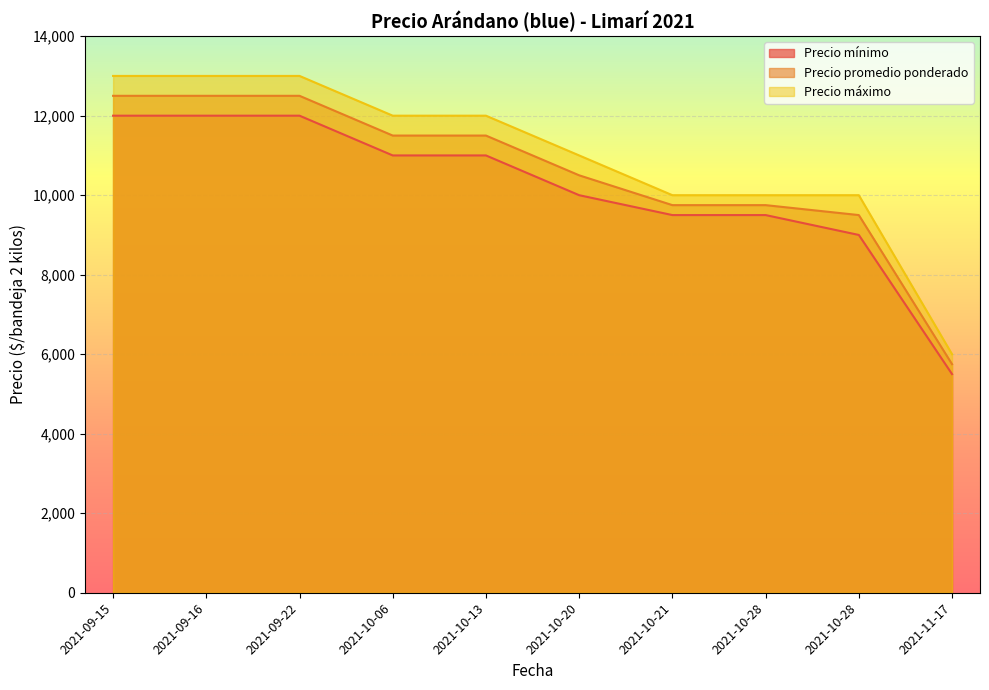

Which series has the largest range (max minus min)?

Precio máximo